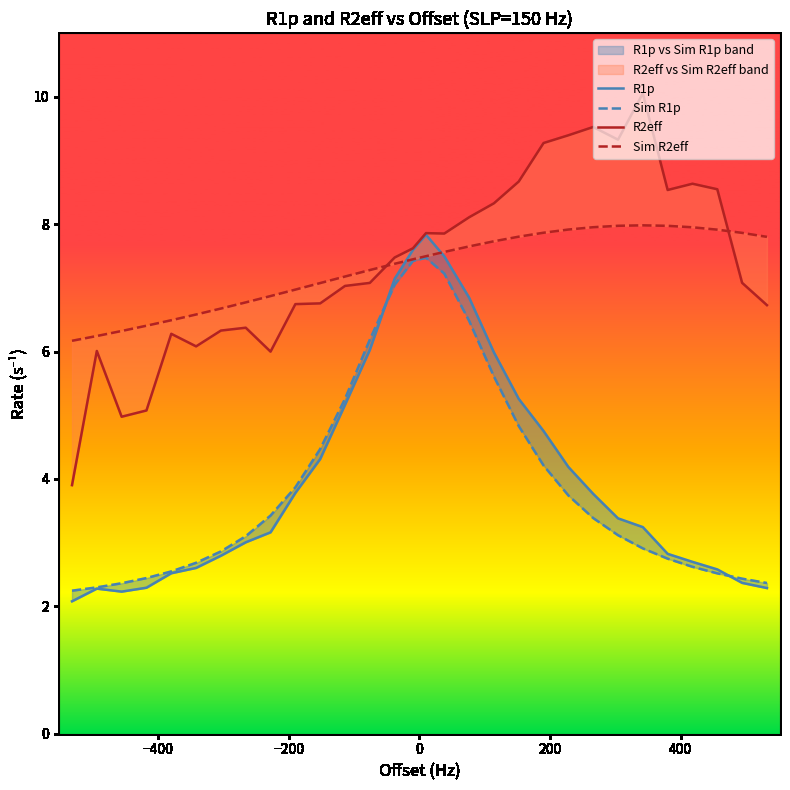

What is the minimum value shown in the chart?

2.1